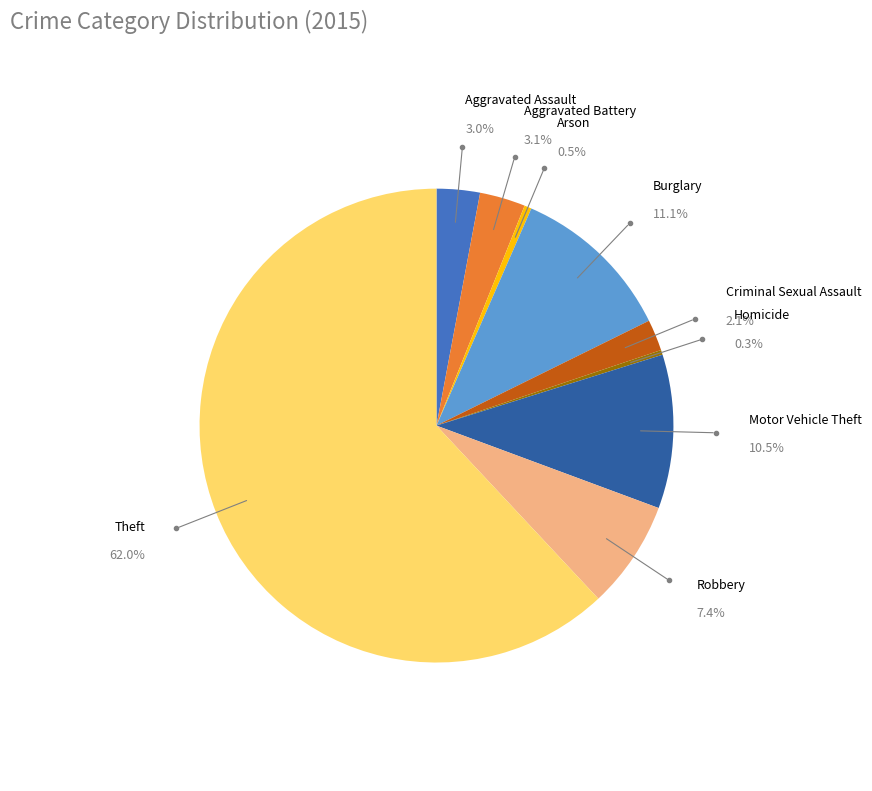

Which category accounts for the majority?

Theft